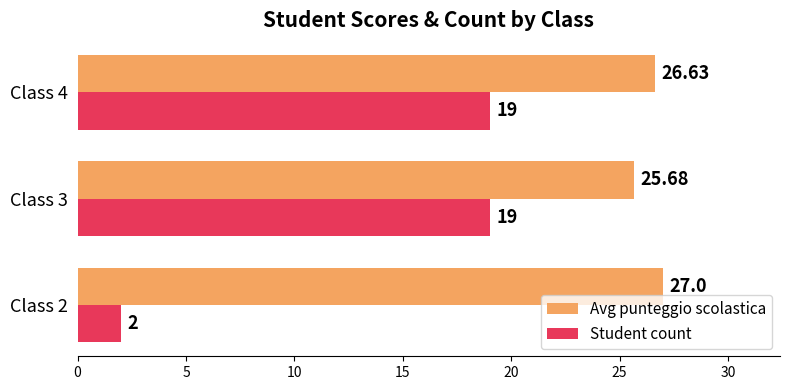

What is the average value of the Student count series?

13.3